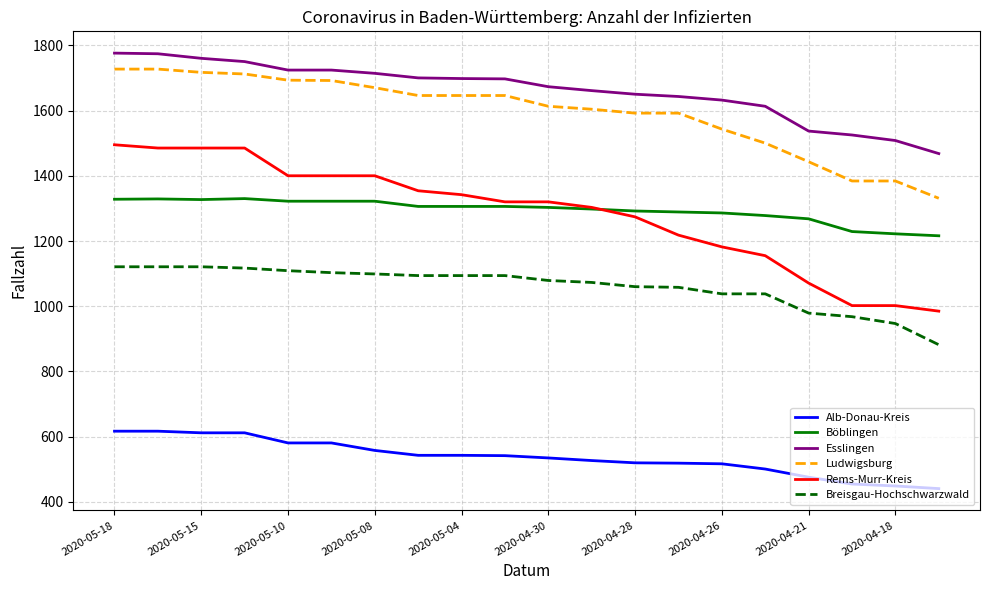

What is the highest value of the Böblingen series?

1330